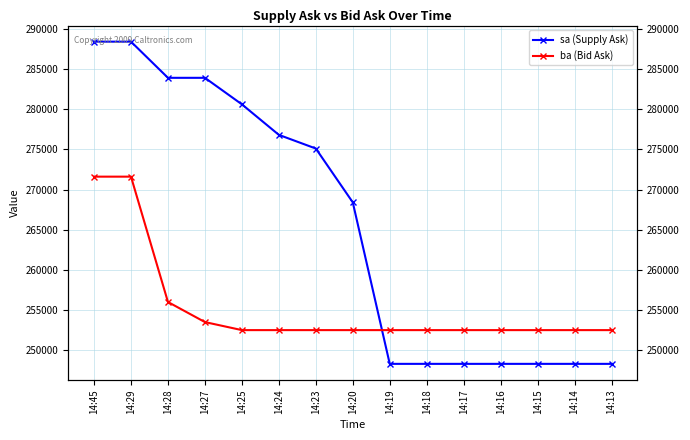

At which category does the chart reach its peak across all series?

14:45